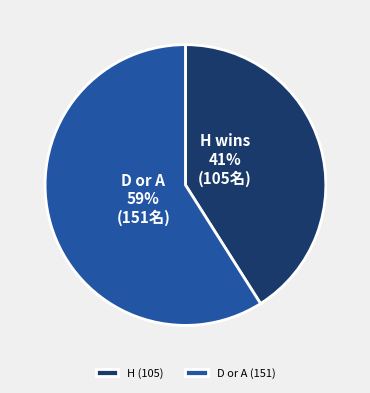

True or false: H accounts for 33% of the total.

False